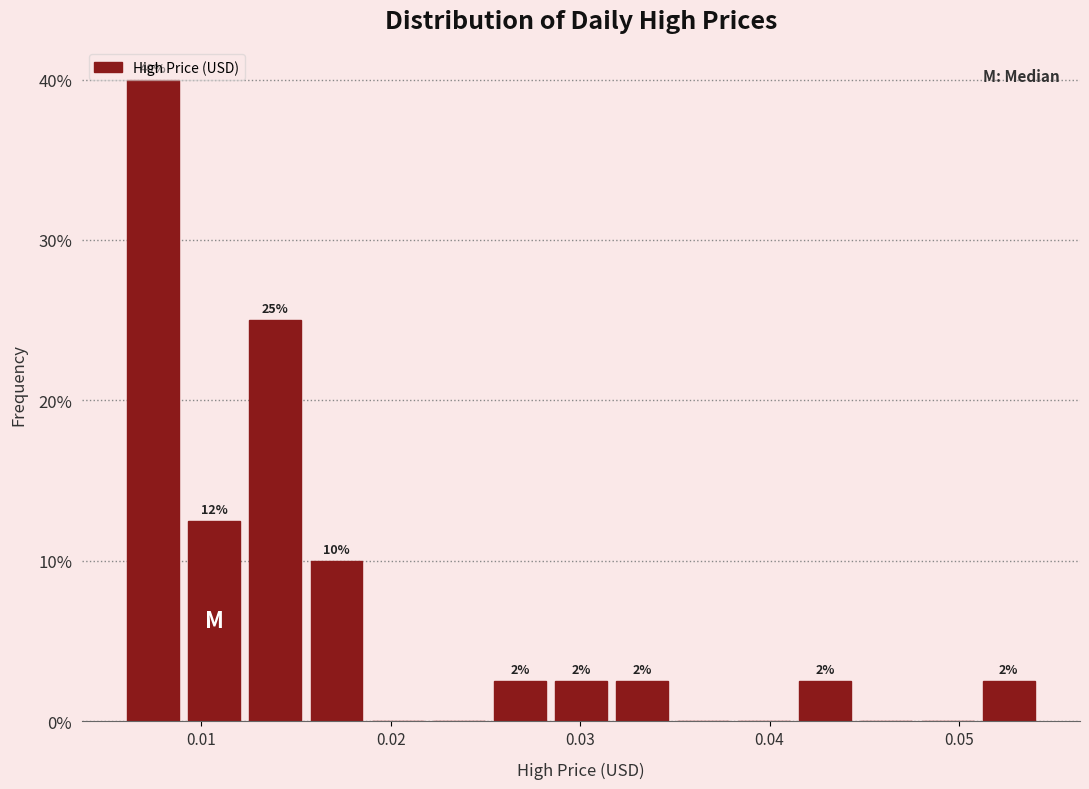

Around what value on the x-axis is the tallest bar? Give the approximate position of its centre, as read against the axis.

0.007